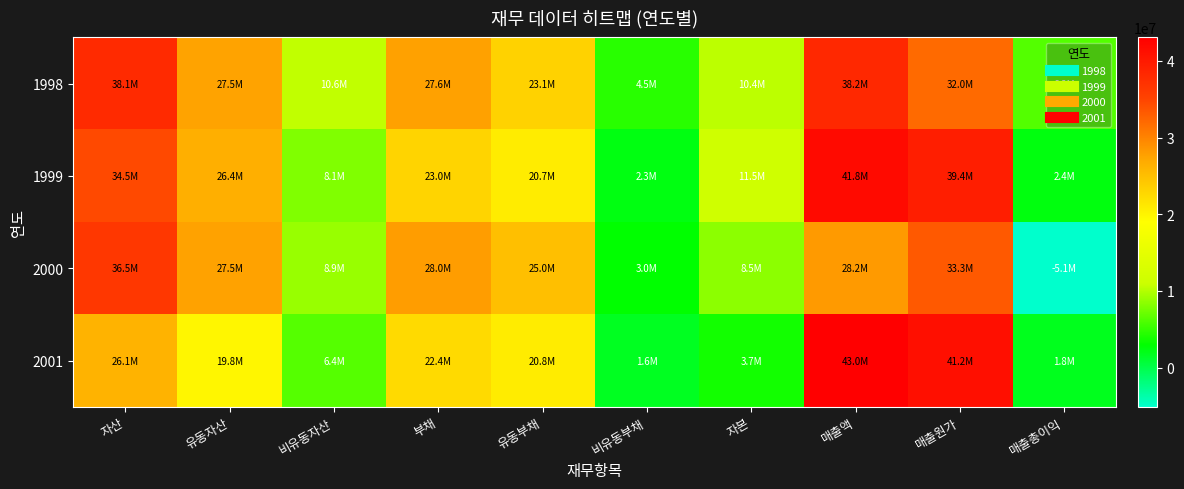

Reading right to left, what are all the values shown in this chart?

1998: 매출총이익=6221419	매출원가=31981804	매출액=38203223	자본=10407976	비유동부채=4532750	유동부채=23117245	부채=27649995	비유동자산=10573595	유동자산=27484376	자산=38057971
1999: 매출총이익=2398499	매출원가=39396278	매출액=41794777	자본=11487281	비유동부채=2272777	유동부채=20739375	부채=23012152	비유동자산=8061446	유동자산=26437987	자산=34499433
2000: 매출총이익=-5082884	매출원가=33330724	매출액=28247840	자본=8479403	비유동부채=2993324	유동부채=24991282	부채=27984606	비유동자산=8926404	유동자산=27537605	자산=36464009
2001: 매출총이익=1812797	매출원가=41231394	매출액=43044191	자본=3748802	비유동부채=1609884	유동부채=20760351	부채=22370235	비유동자산=6364777	유동자산=19754260	자산=26119037